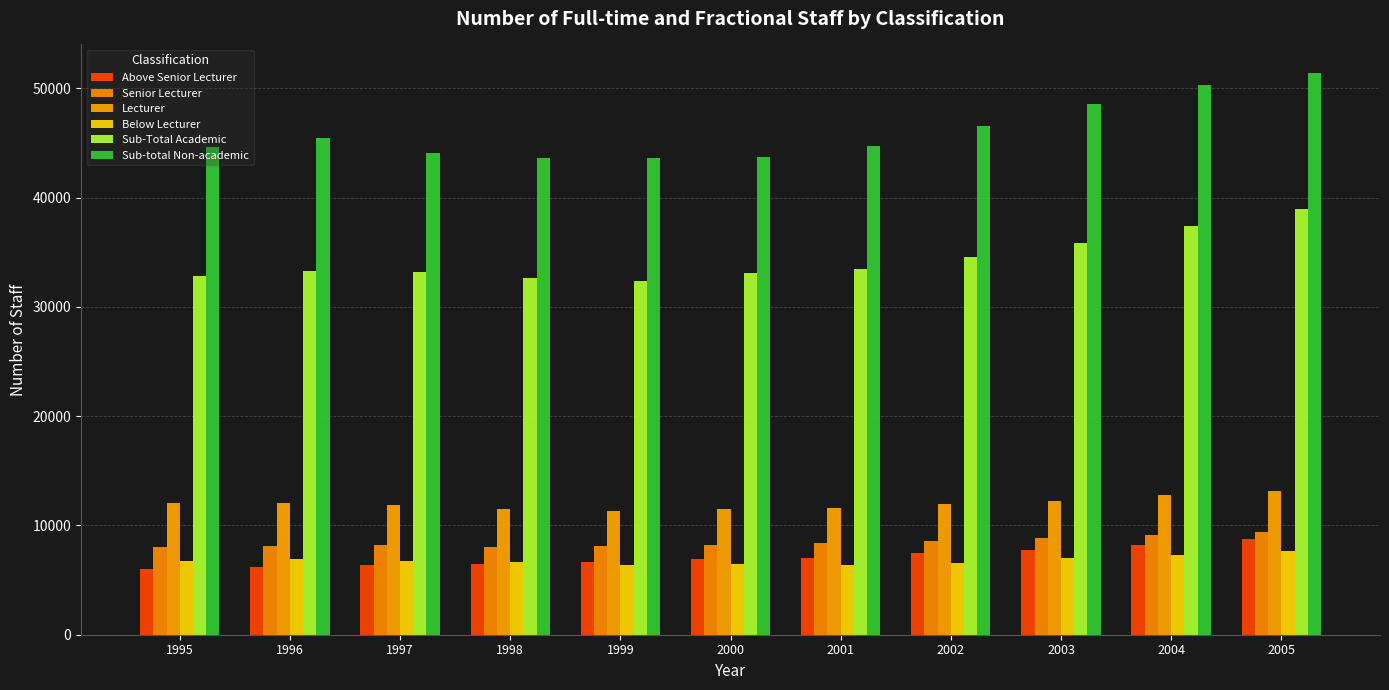

Reading left to right, extract all data points from this chart.

Above Senior Lecturer: 6010	6201	6399	6489	6632	6972	7050	7475	7795	8206	8759
Senior Lecturer: 8020	8124	8176	8047	8115	8217	8372	8543	8820	9086	9379
Lecturer: 12073	12066	11890	11464	11298	11467	11603	11995	12266	12794	13193
Below Lecturer: 6717	6922	6764	6663	6359	6458	6425	6587	6986	7301	7621
Sub-Total Academic: 32820	33313	33229	32663	32404	33114	33450	34600	35867	37387	38952
Sub-total Non-academic: 44610	45453	44087	43609	43633	43764	44755	46544	48568	50271	51455